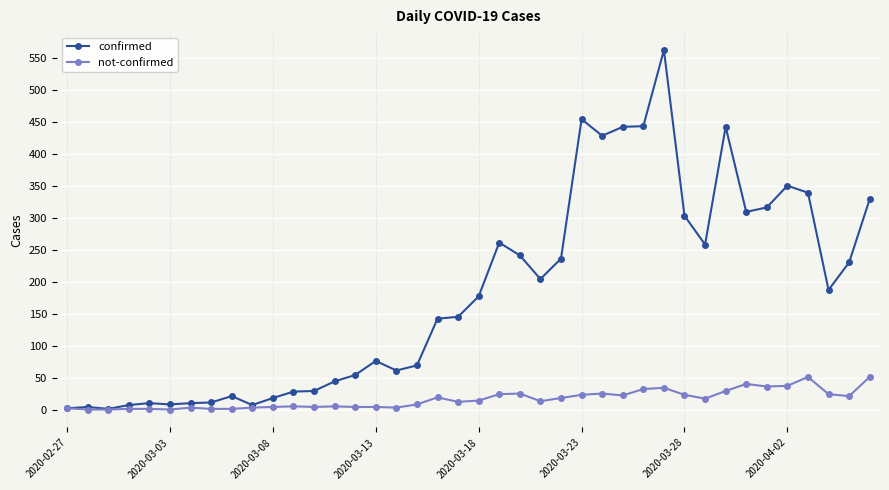

True or false: confirmed has more than 2 points higher than both neighbors.

True